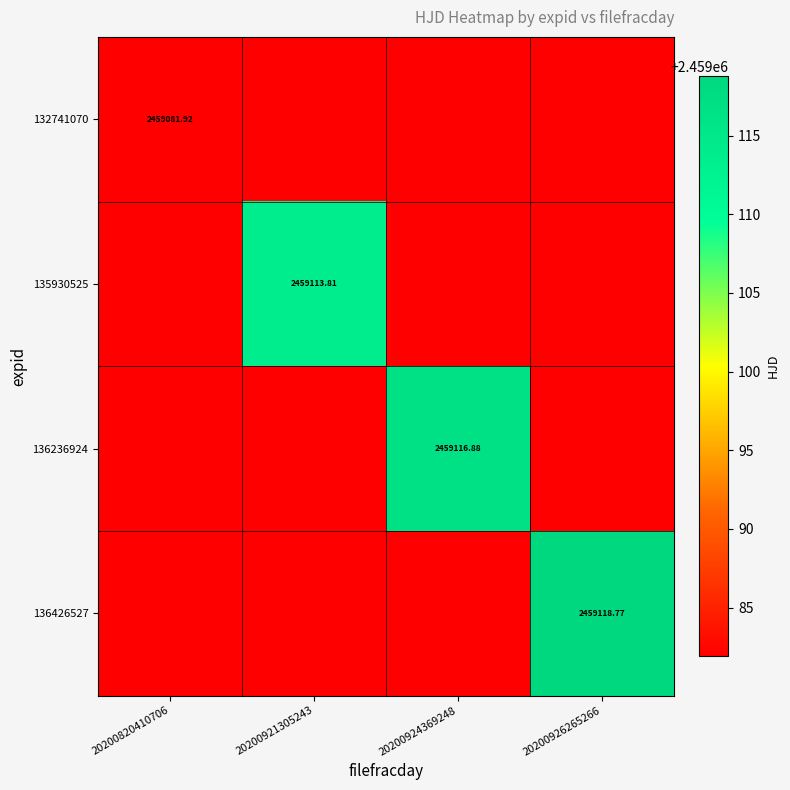

The value of 132741070 at 20200926265266 is 2459081.9. True or false?

True